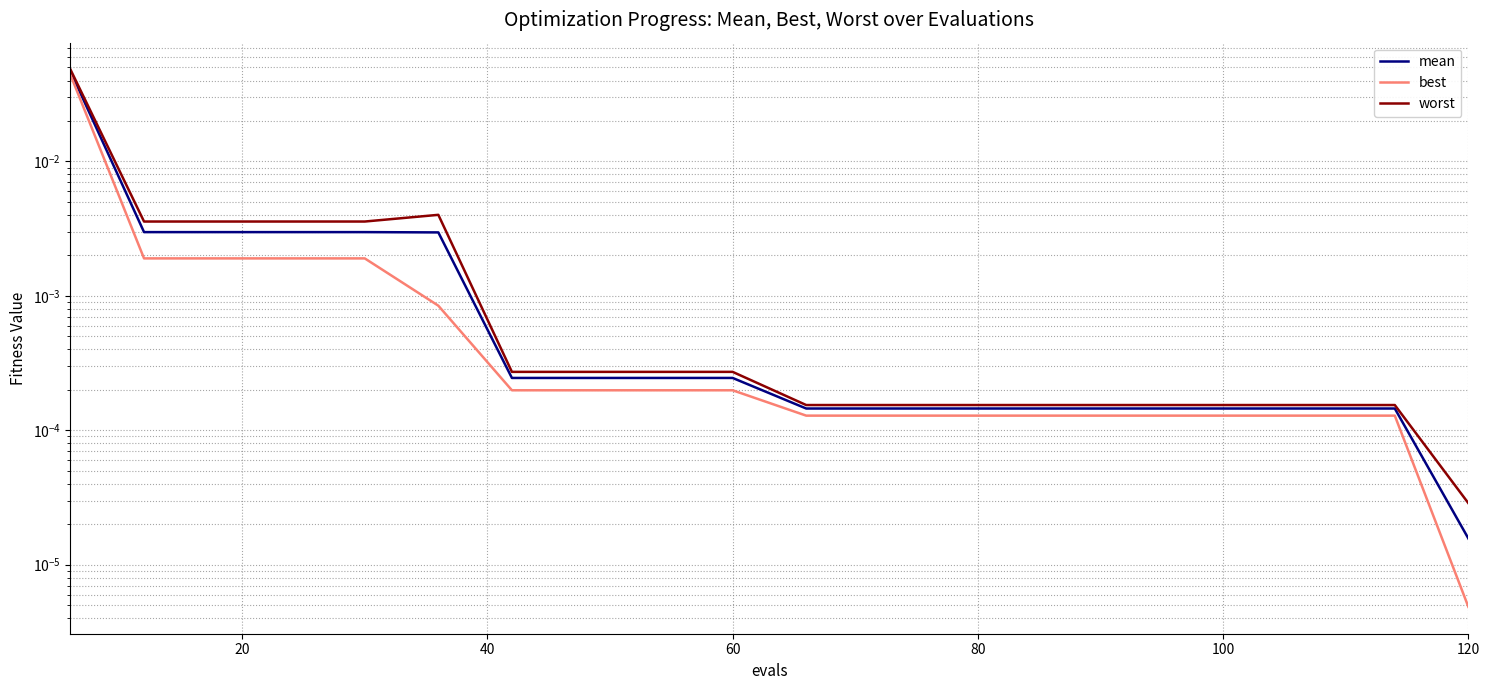

What is the sum of all best values?

0.1